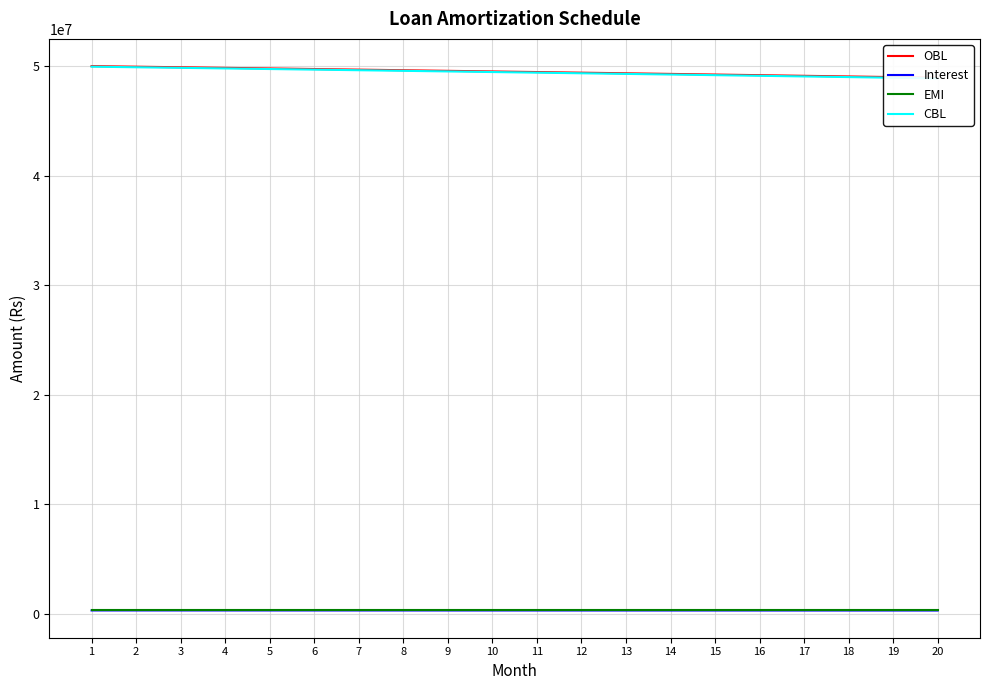

Is this an area chart (filled region under the line)?

No